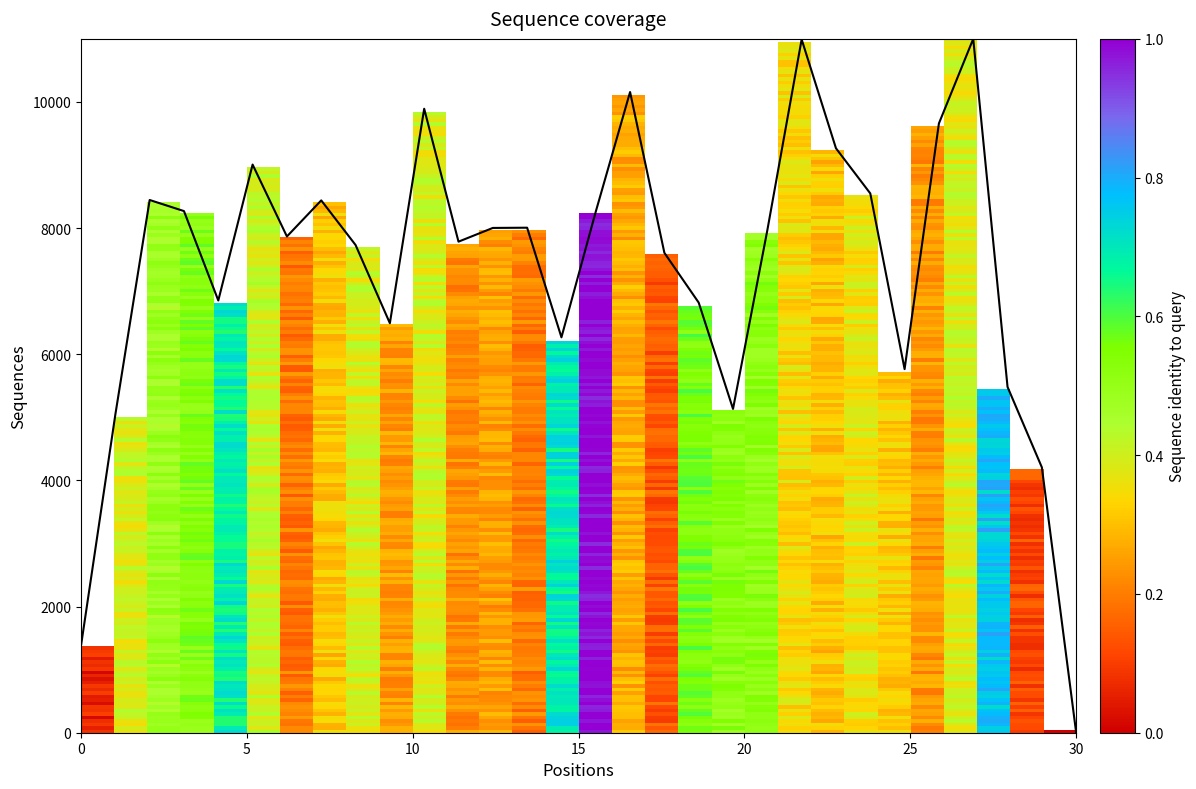

What is the maximum value shown in the chart?

11000.0